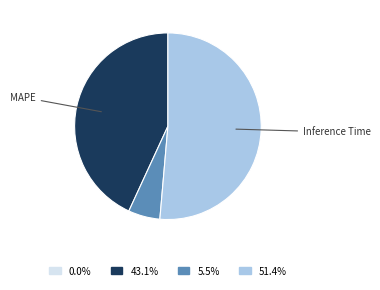

Is there any slice that represents more than half of the pie?

Yes